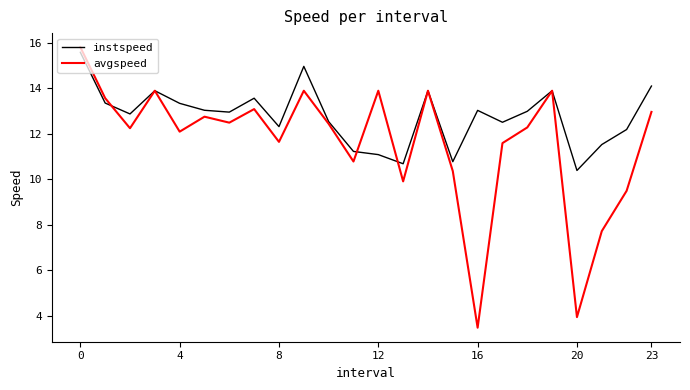

Which series has the largest range (max minus min)?

avgspeed